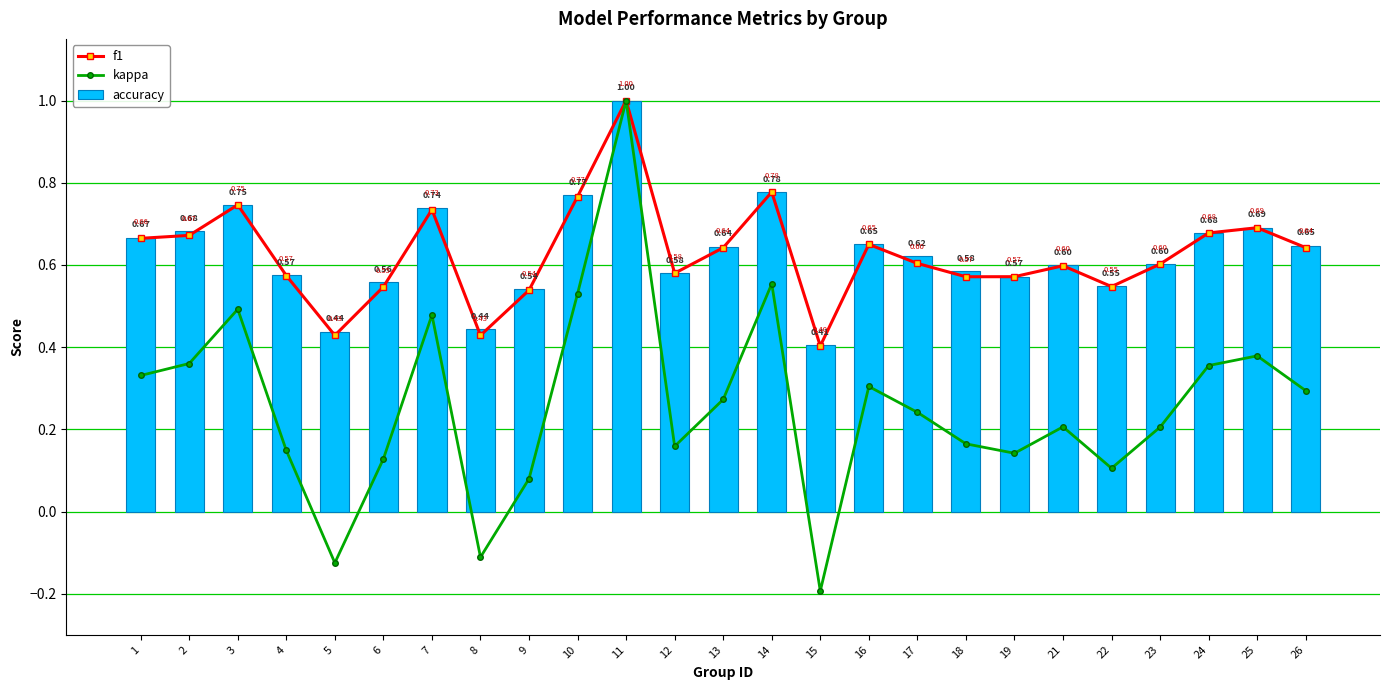

At which category does the chart reach its peak across all series?

11